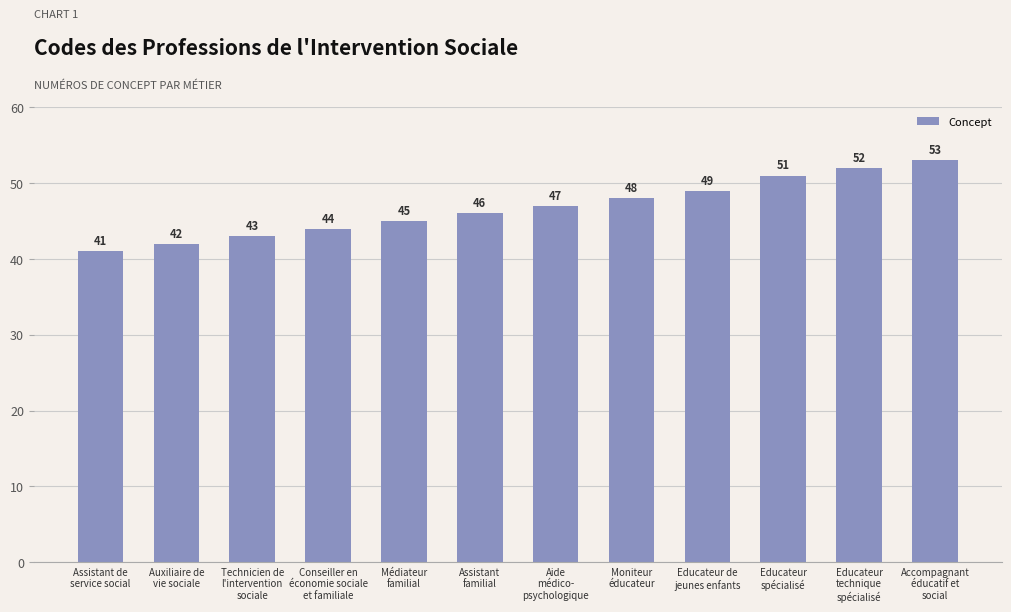

At which category does the chart reach its peak across all series?

Accompagnant
éducatif et
social